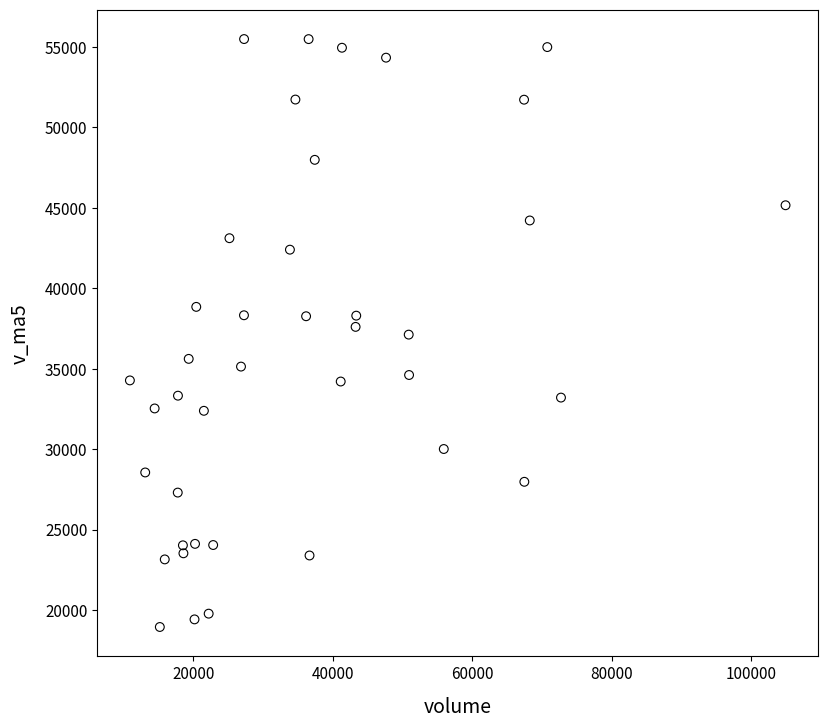

What is the range of X values (max minus min)?

94045.5